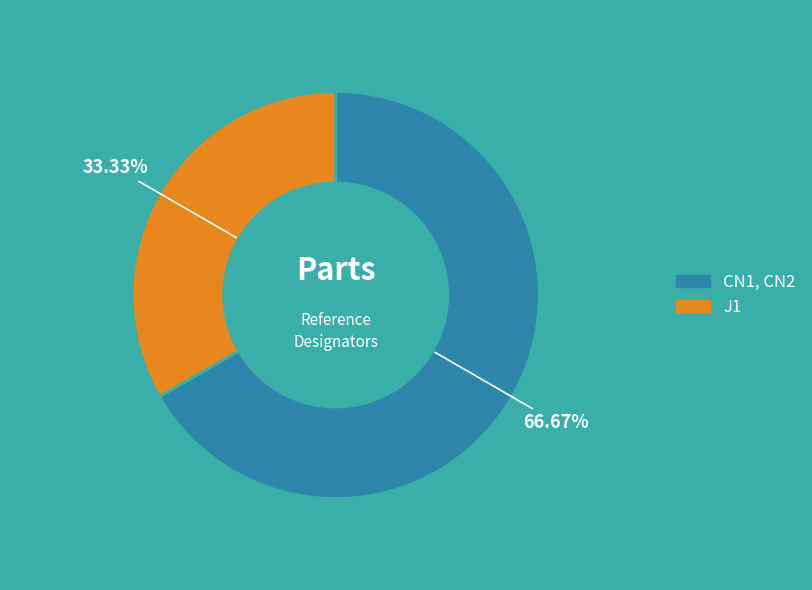

To the nearest percent, what is the average slice percentage?

50%